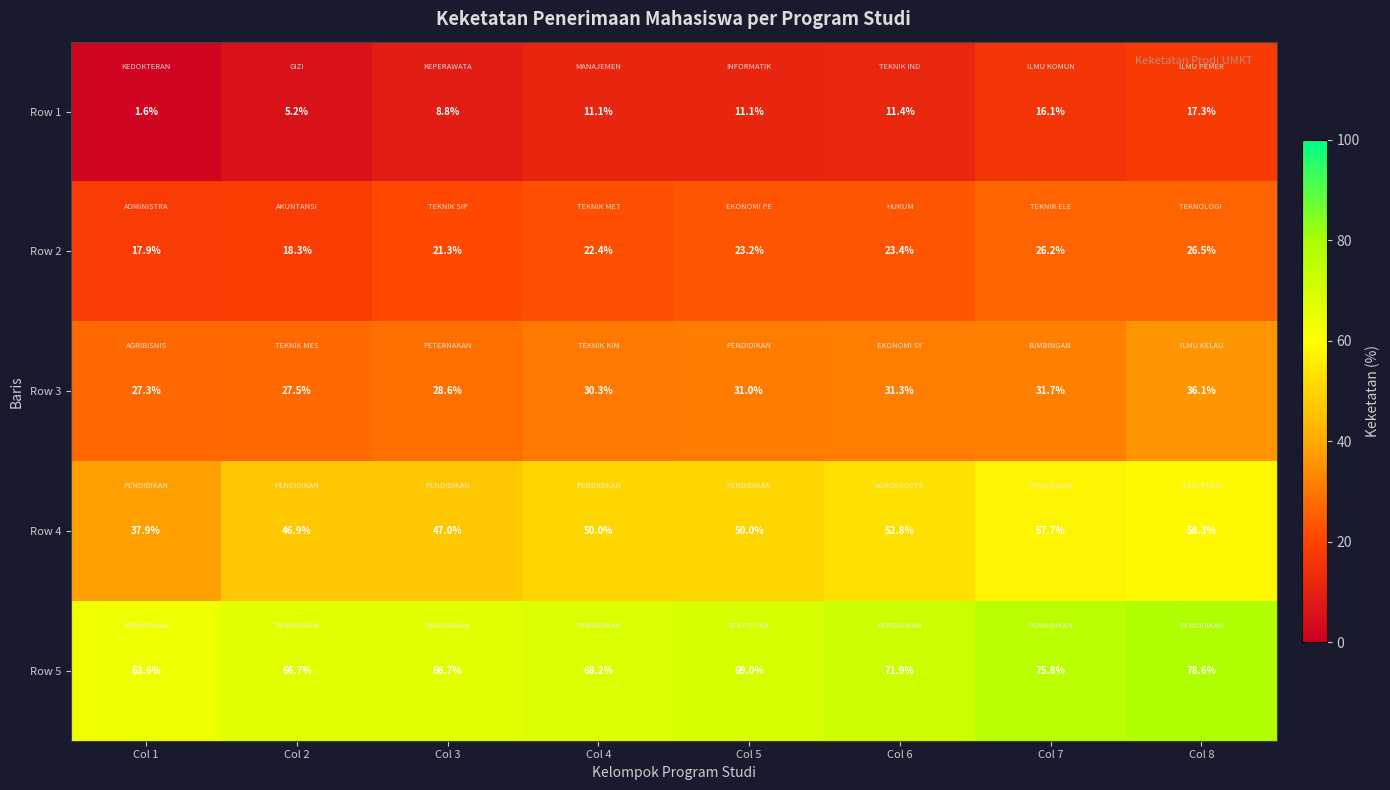

Rank the series at Col 2 from lowest to highest value.

Row 1, Row 2, Row 3, Row 4, Row 5